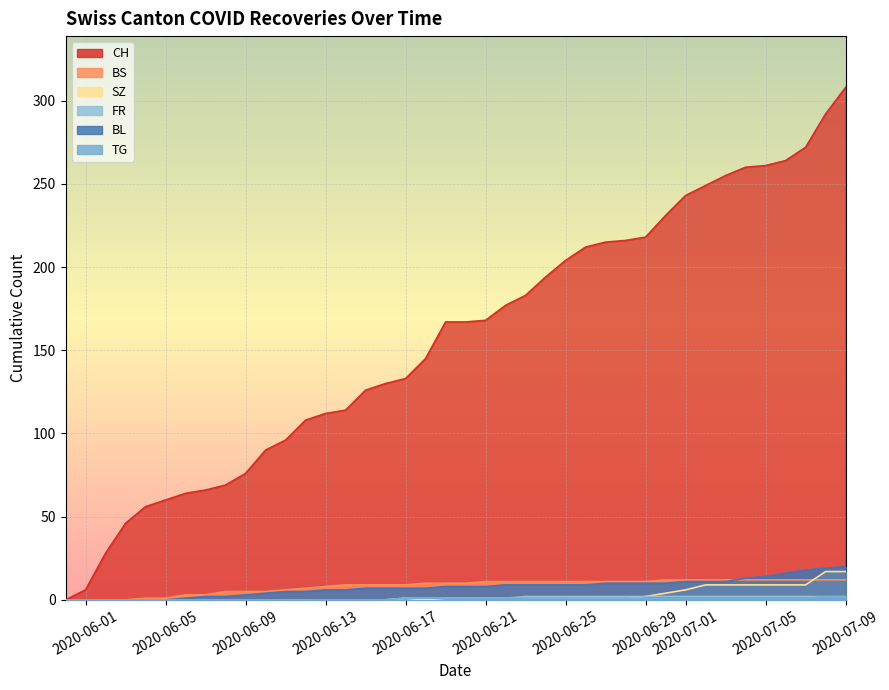

What is the approximate value of CH at 7, to the nearest 50?

250